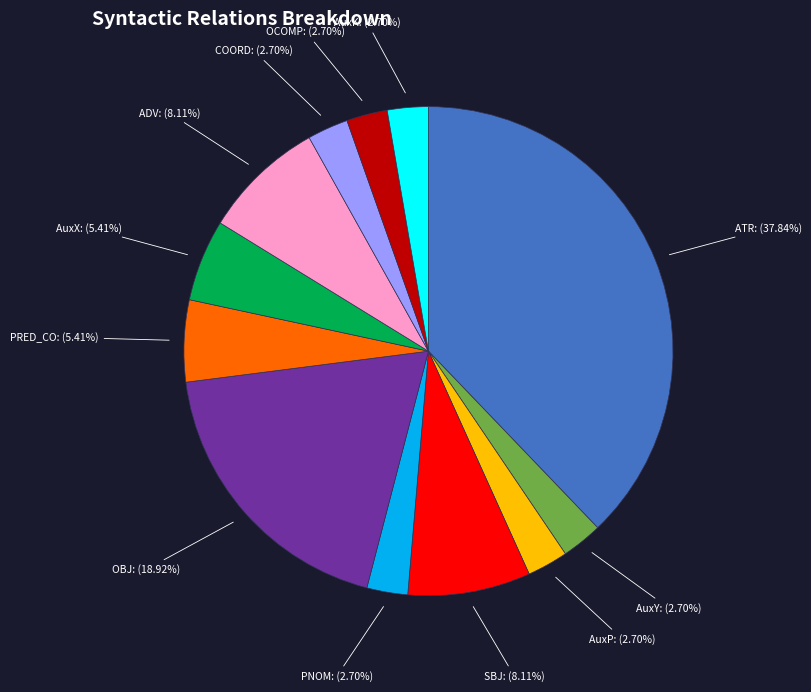

How many segments does this pie chart have?

12